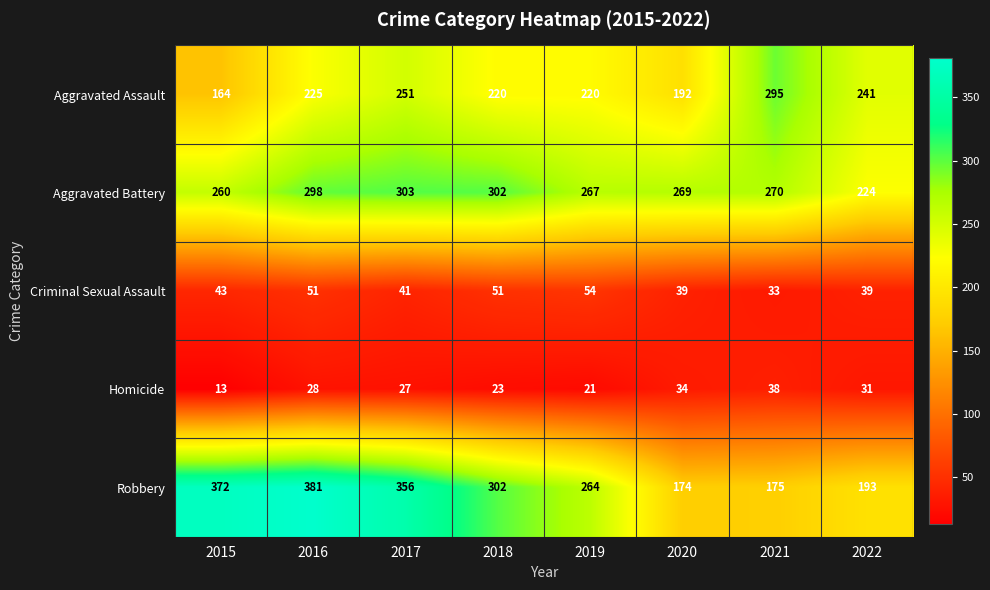

What is the sum of the Homicide values at 2021 and 2022?

69